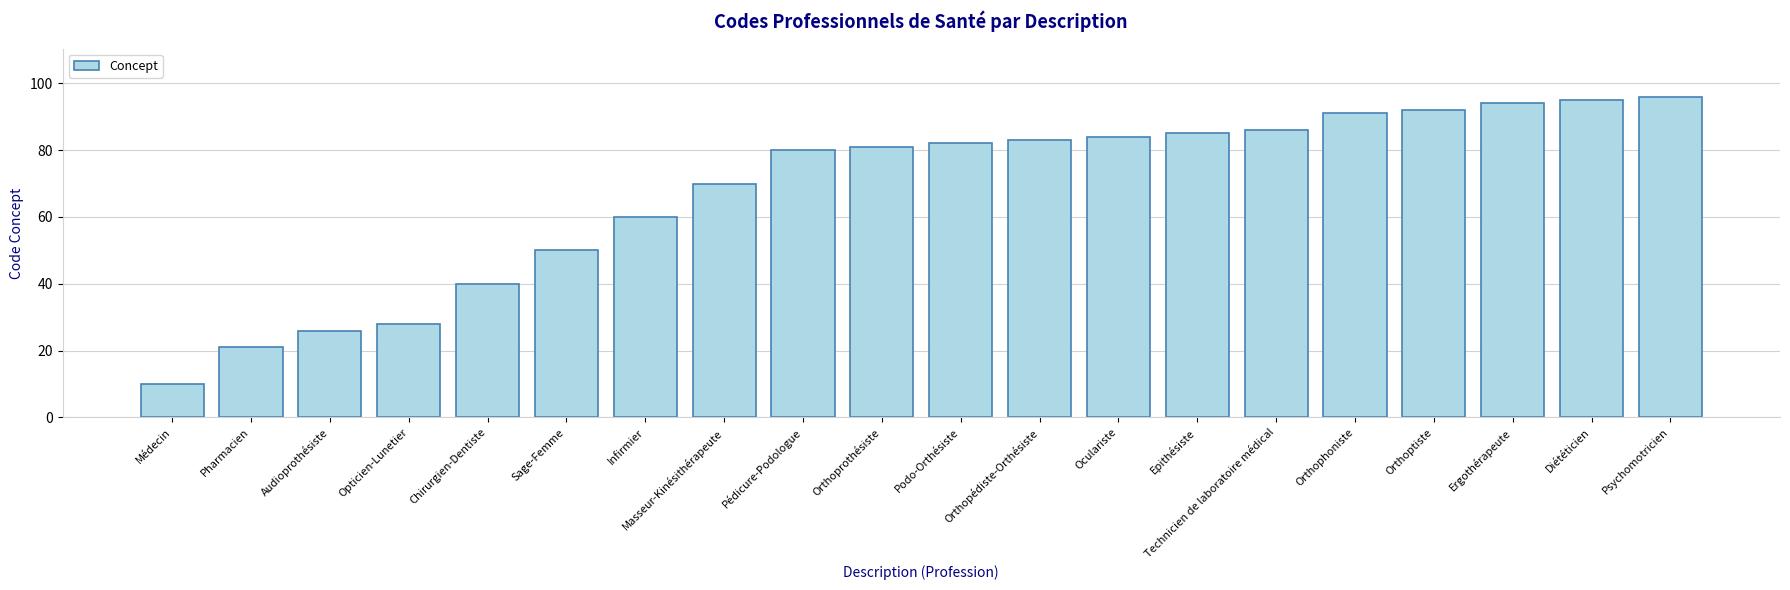

What position from the left is Pharmacien?

2